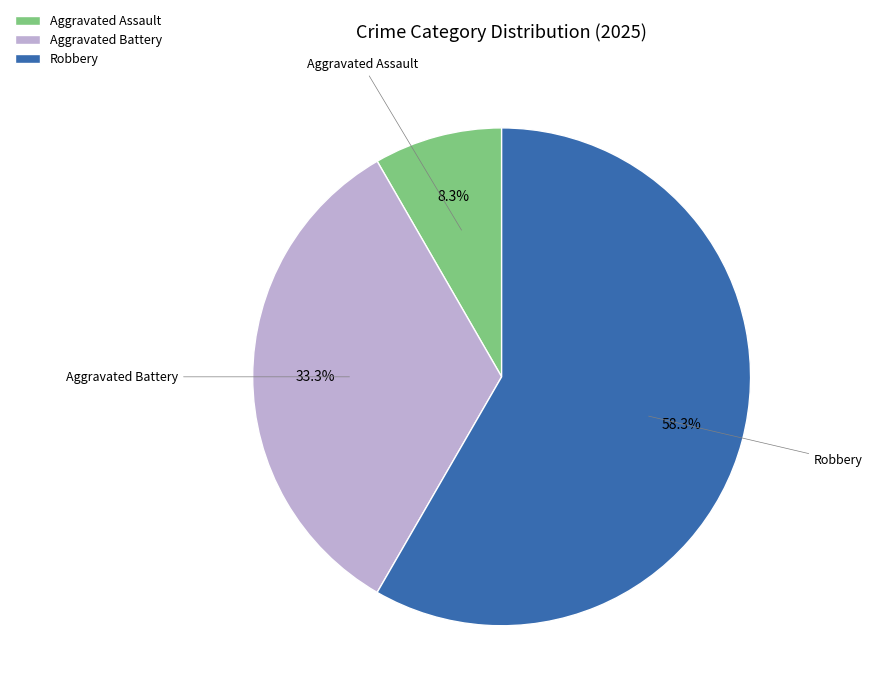

Is the sum of Robbery and Aggravated Battery greater than half?

Yes